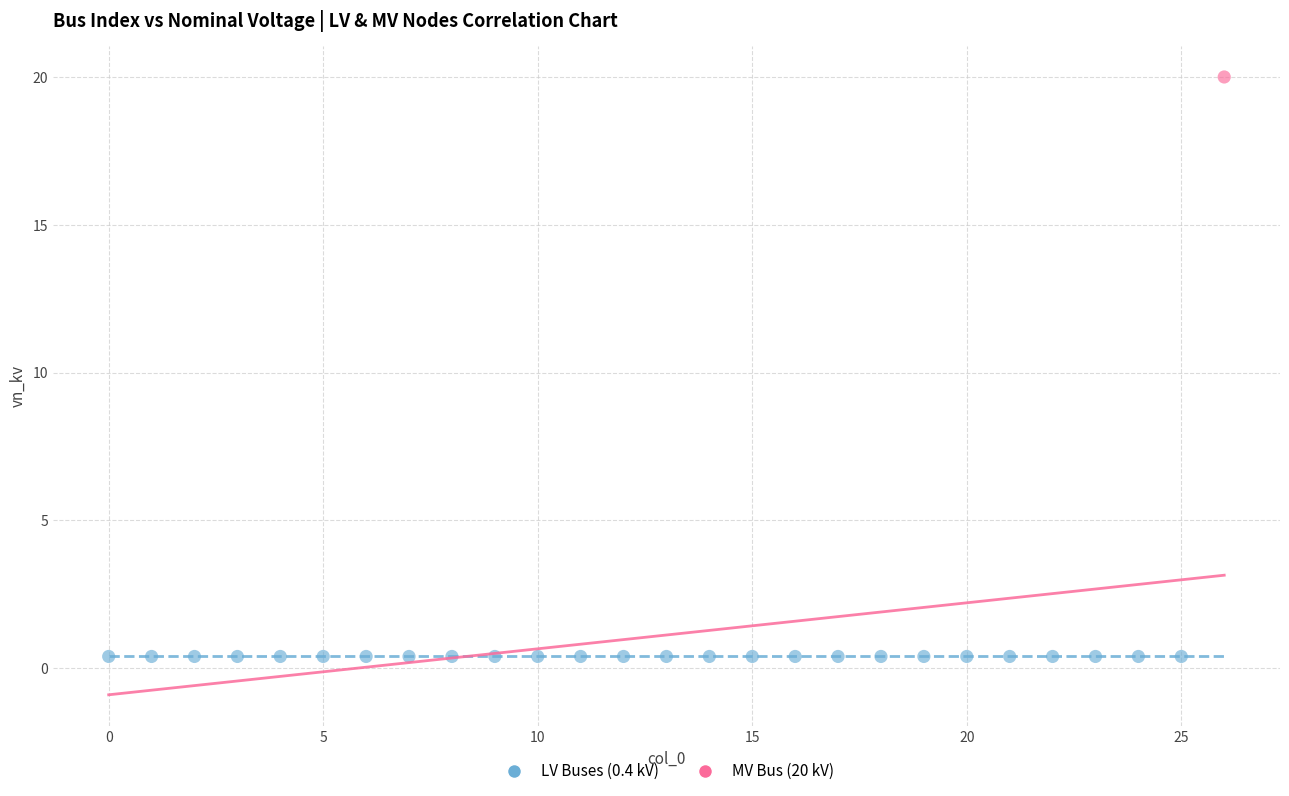

Which series reaches the maximum Y coordinate?

MV Bus (20 kV)